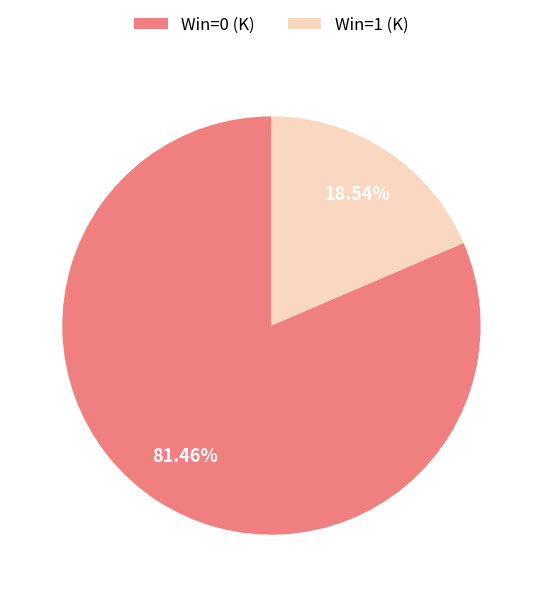

Is there a majority slice in this chart?

Yes